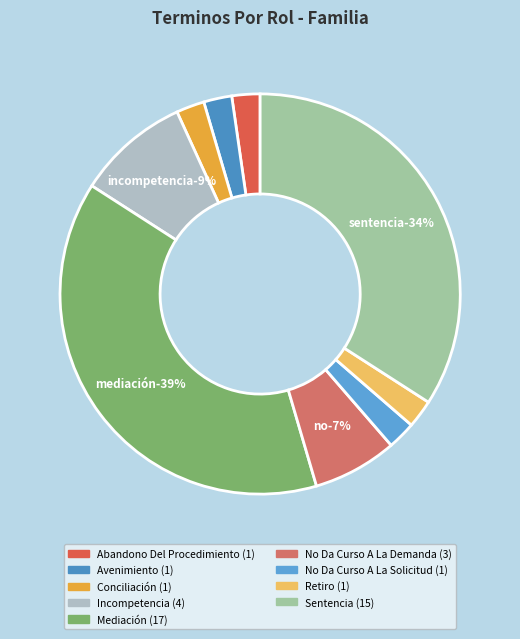

What is the largest slice in the pie chart?

Mediación